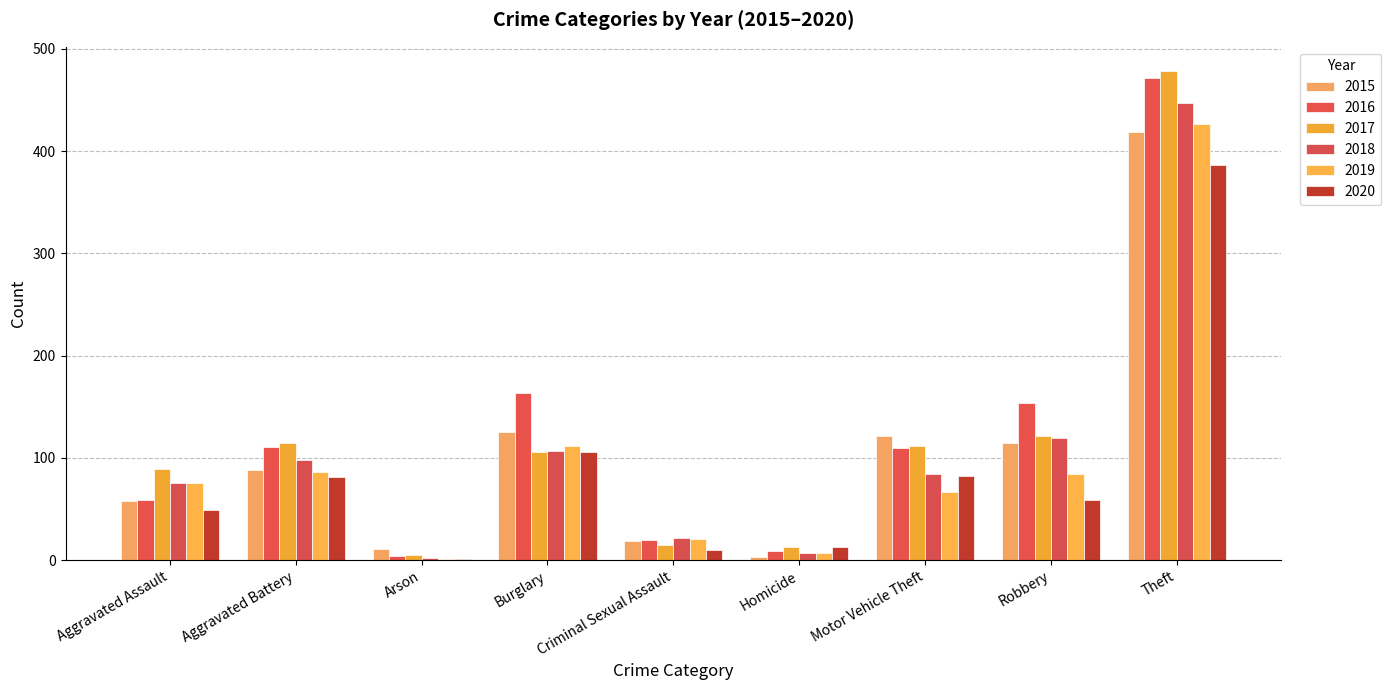

Count the number of data series in this chart.

6